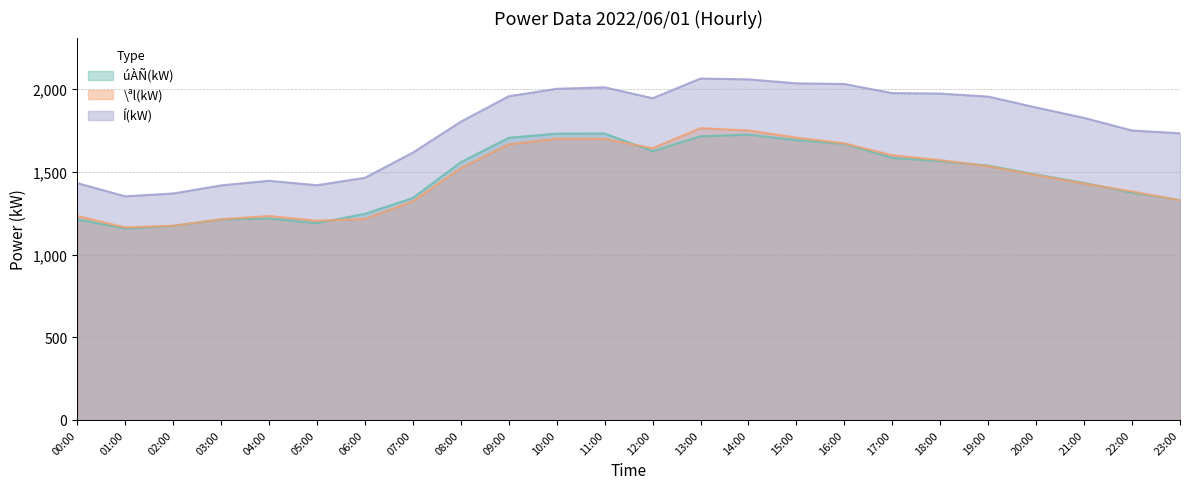

What is the minimum value for úÀÑ(kW)?

1157